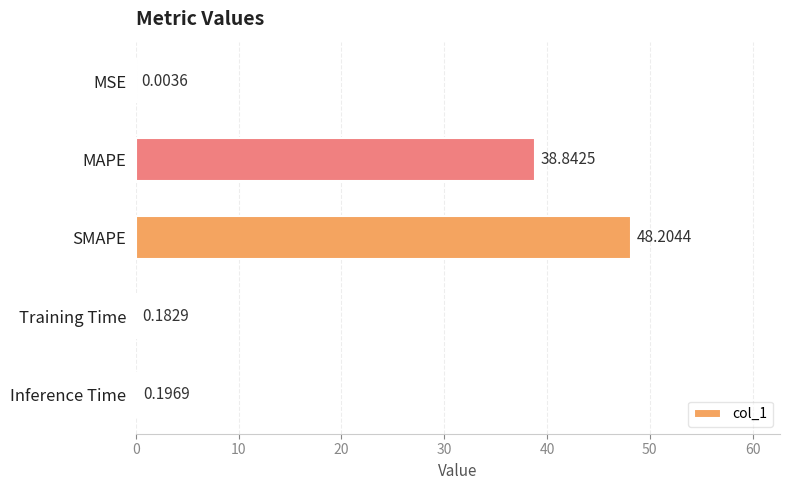

What is the sum of all values?

87.4